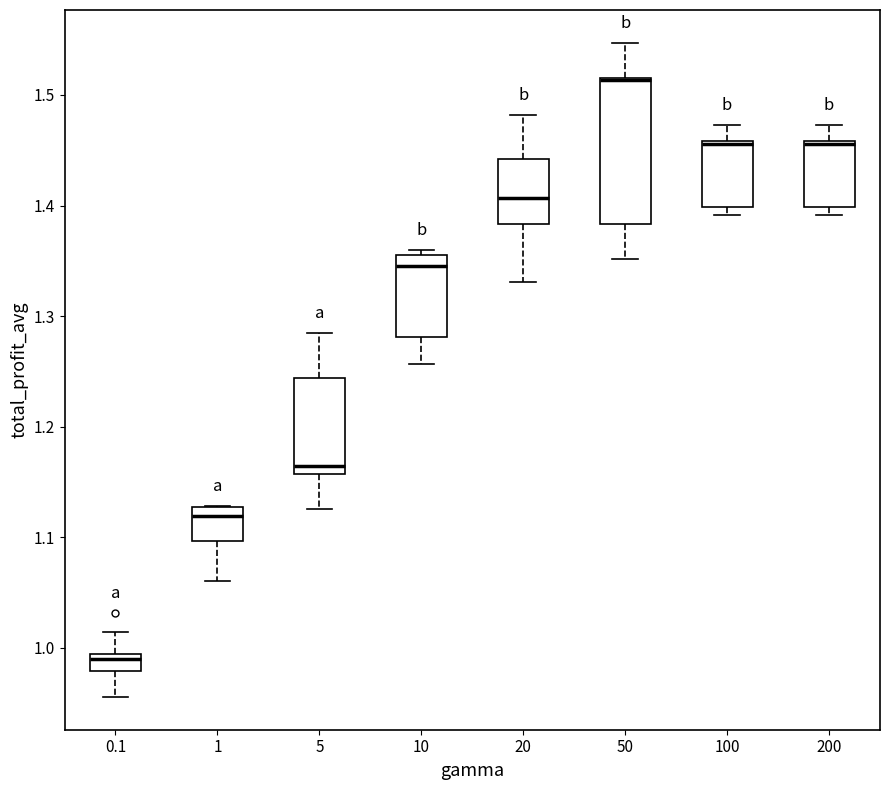

Reading left to right, transcribe this box plot: for each box, give where its median line is, the range the box spans, and where its two whiskers end, as read against the y-axis. The values are not printed on the chart, so give them approximately, as read against the axis.

0.1: median 0.99 (just below the box's upper edge), box 0.98 to 0.99, whiskers 0.96 to 1.01
1: median 1.12, box 1.10 to 1.13, whiskers 1.06 to 1.13
5: median 1.16 (just above the box's lower edge), box 1.16 to 1.24, whiskers 1.13 to 1.28
10: median 1.35, box 1.28 to 1.36, whiskers 1.26 to 1.36 (just above the box's upper edge)
20: median 1.41, box 1.38 to 1.44, whiskers 1.33 to 1.48
50: median 1.51 (drawn on the box's upper edge), box 1.38 to 1.52, whiskers 1.35 to 1.55
100: median 1.46, box 1.40 to 1.46, whiskers 1.39 to 1.47
200: median 1.46, box 1.40 to 1.46, whiskers 1.39 to 1.47